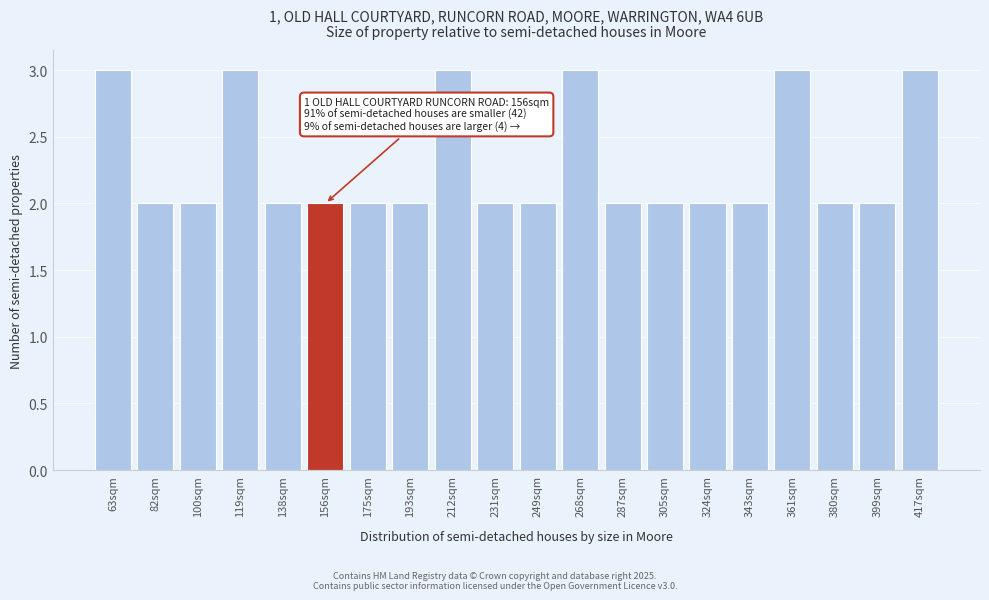

Reading left to right, transcribe all the data shown in this chart.

3	2	2	3	2	2	2	2	3	2	2	3	2	2	2	2	3	2	2	3